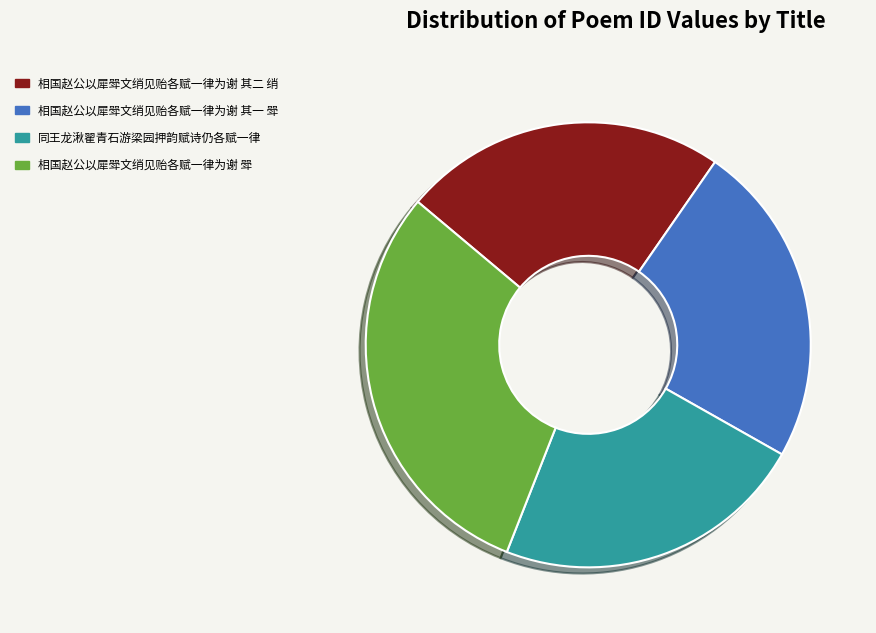

True or false: 同王龙湫翟青石游梁园押韵赋诗仍各赋一律 accounts for 33% of the total.

False